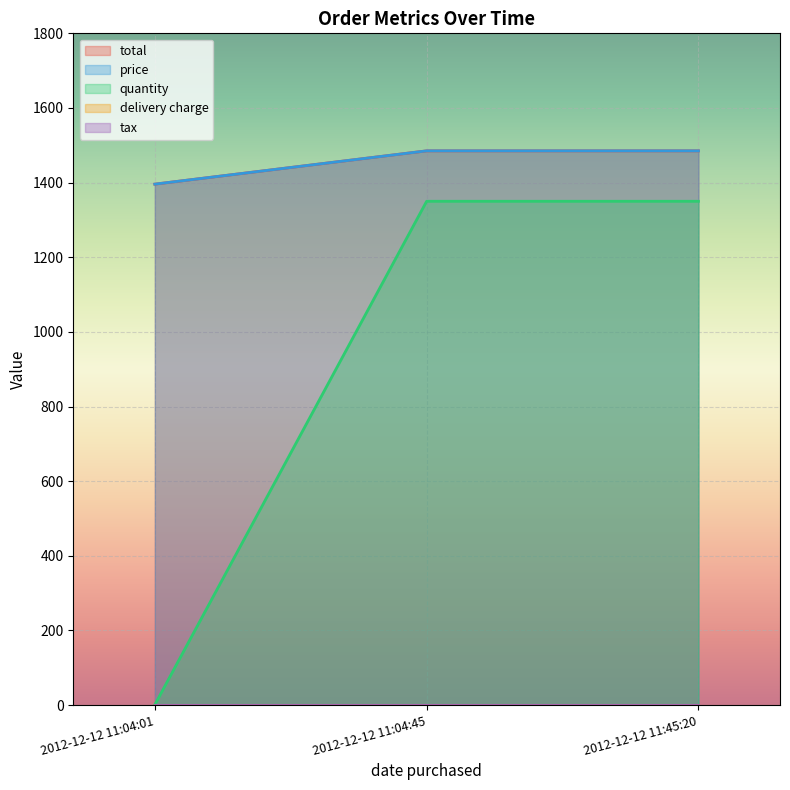

What is the value of the quantity point at the 1st from the left?

1.0